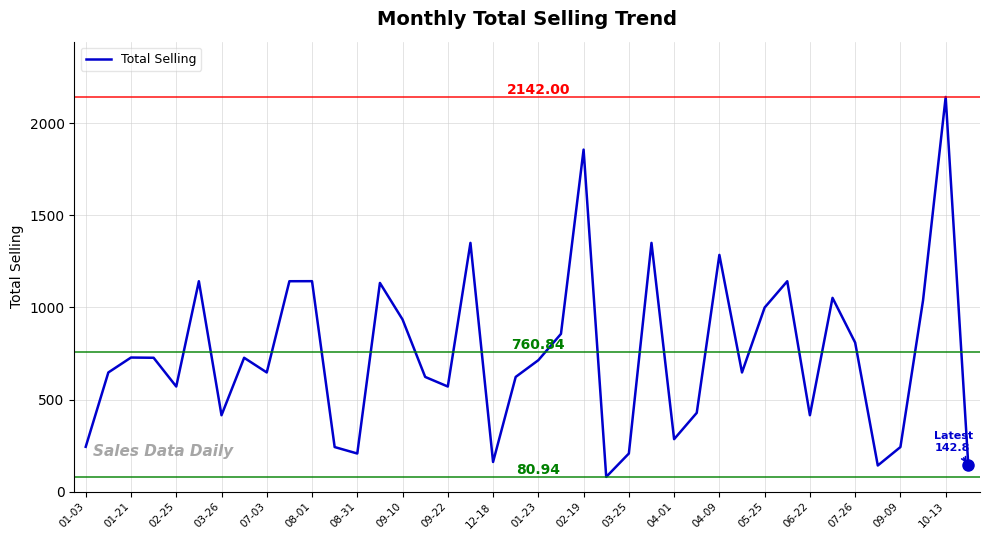

Count the number of categories in the chart.

40